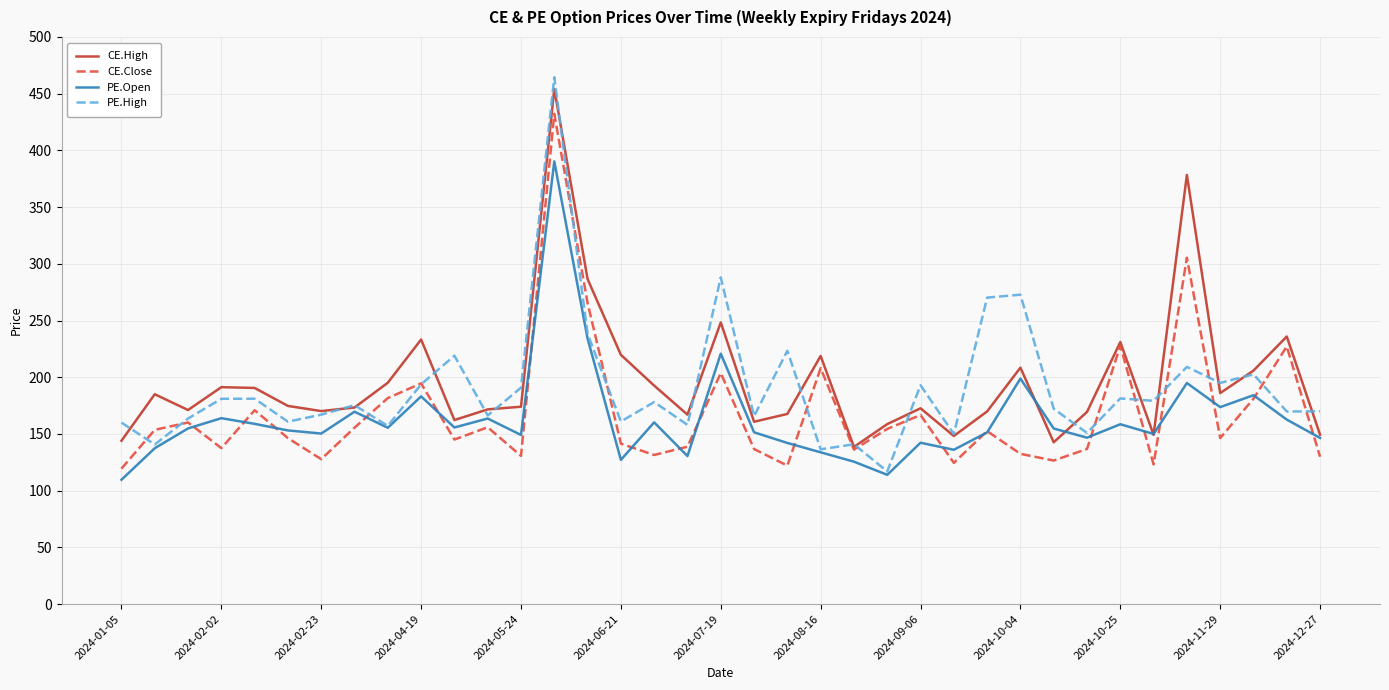

What is the lowest value of the CE.Close series?

119.4